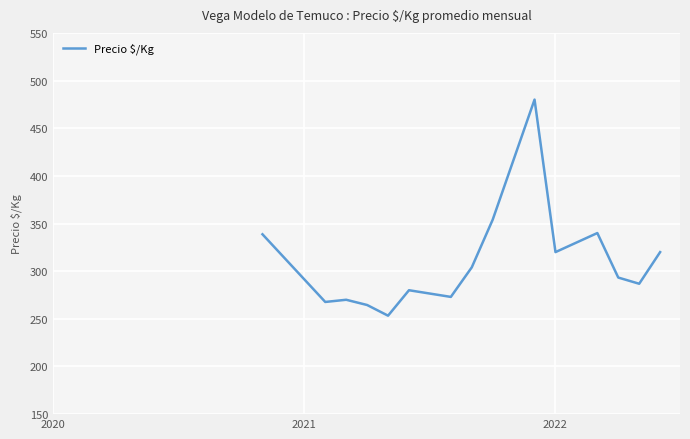

What is the difference between the maximum and minimum values?

226.7